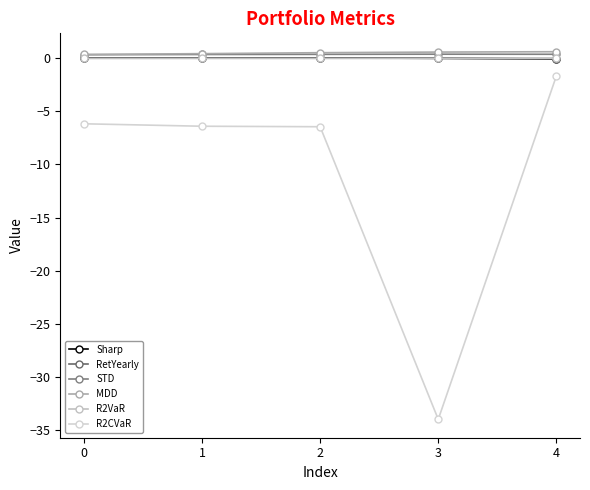

Rank the series at 2 from lowest to highest value.

R2CVaR, R2VaR, RetYearly, Sharp, STD, MDD